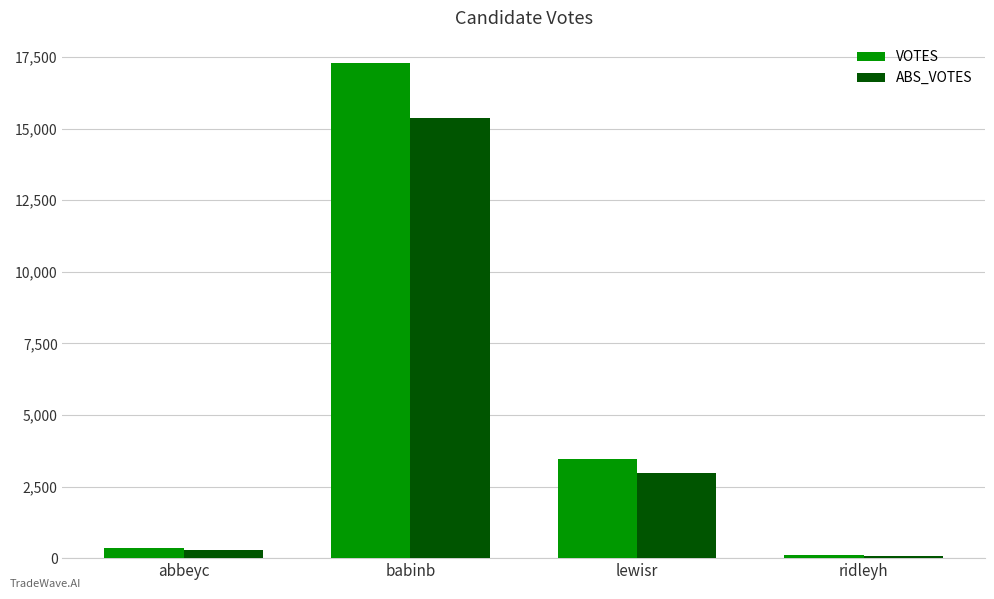

The VOTES series shows 3995 at babinb. True or false?

False